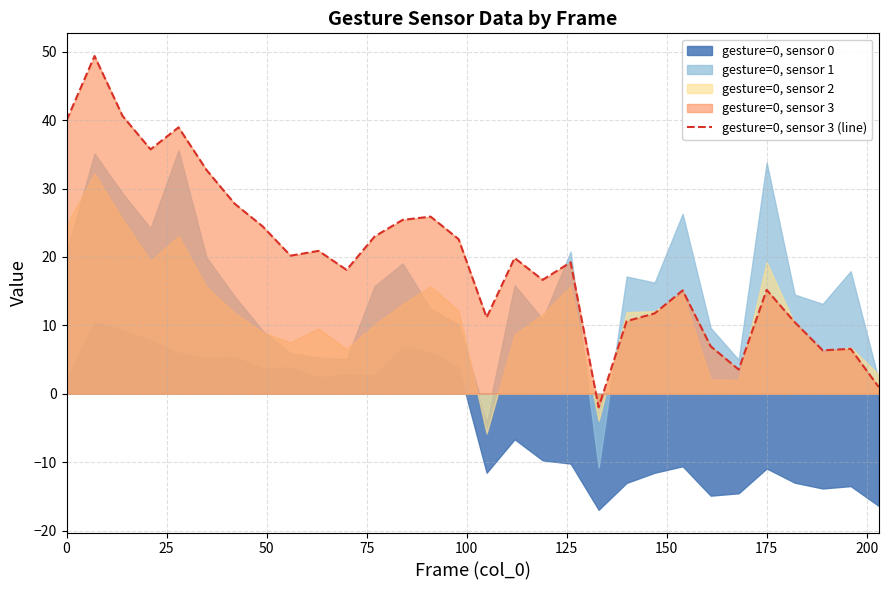

What is the maximum value for gesture=0, sensor 3 (line)?

49.4